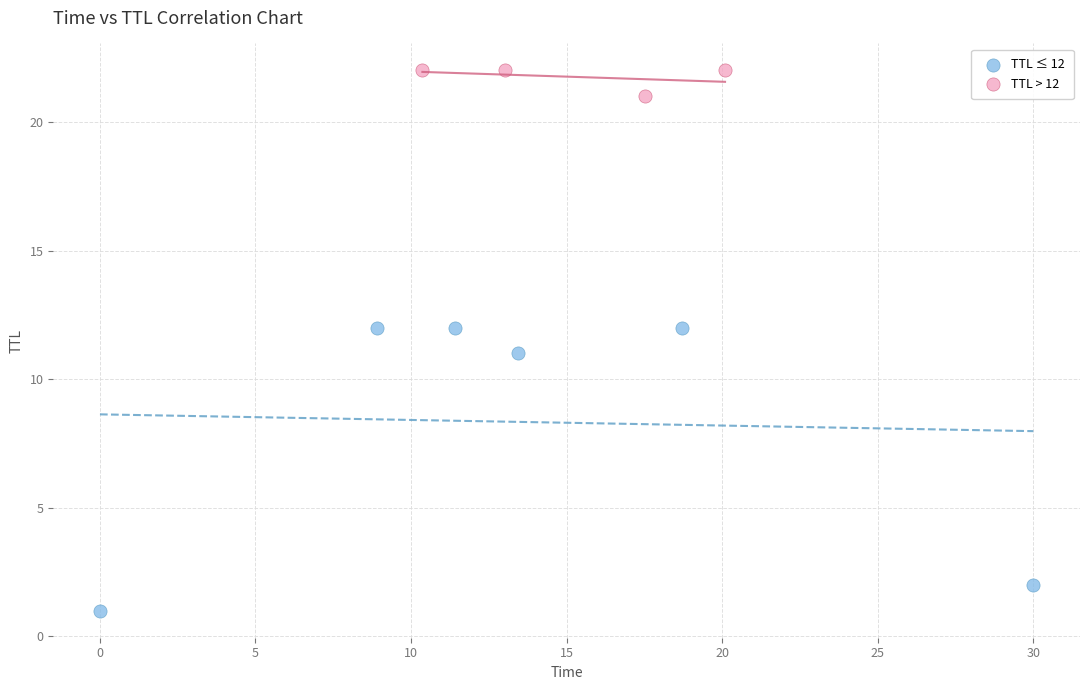

Which series reaches the maximum Y coordinate?

TTL > 12